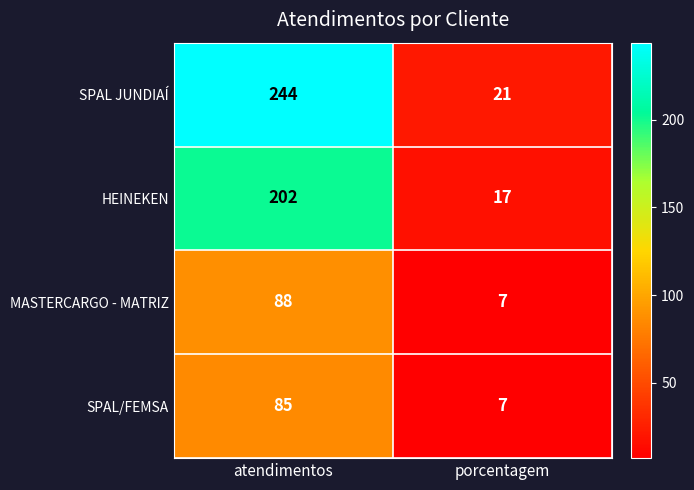

What is the sum of the MASTERCARGO - MATRIZ values at porcentagem and atendimentos?

95